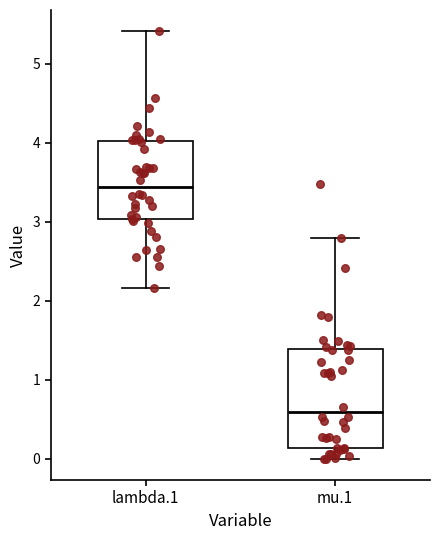

Comparing the boxes themselves (not the whiskers), which one is the tallest?

mu.1